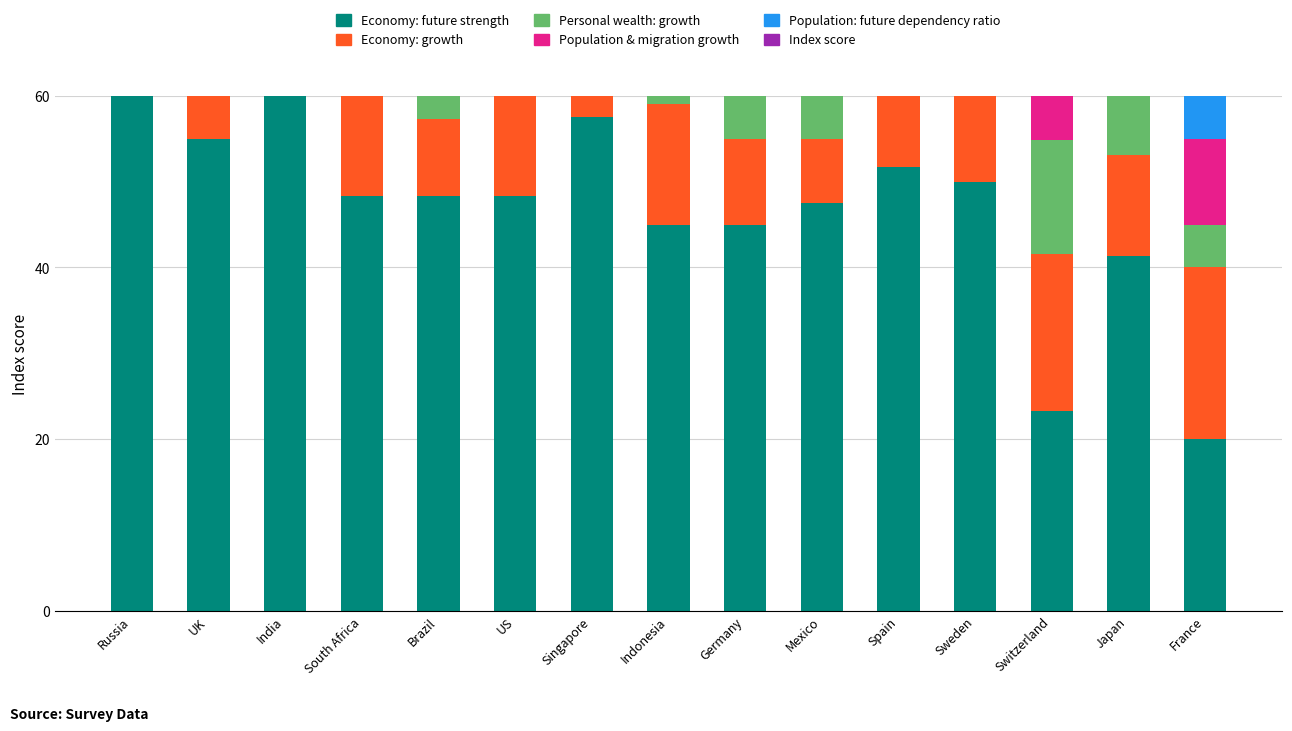

How many categories are shown in the chart?

15